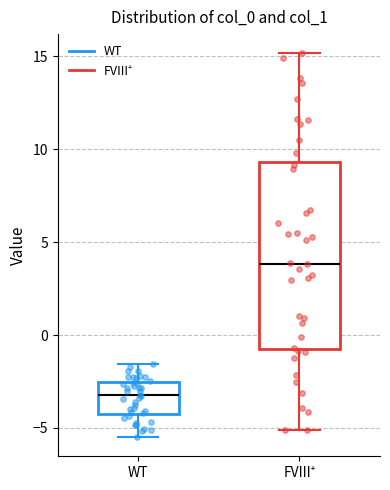

Where is the lower edge of the box for FVIII⁺ on the y-axis? The values are not printed on the chart, so give them approximately, as read against the axis.

-0.5